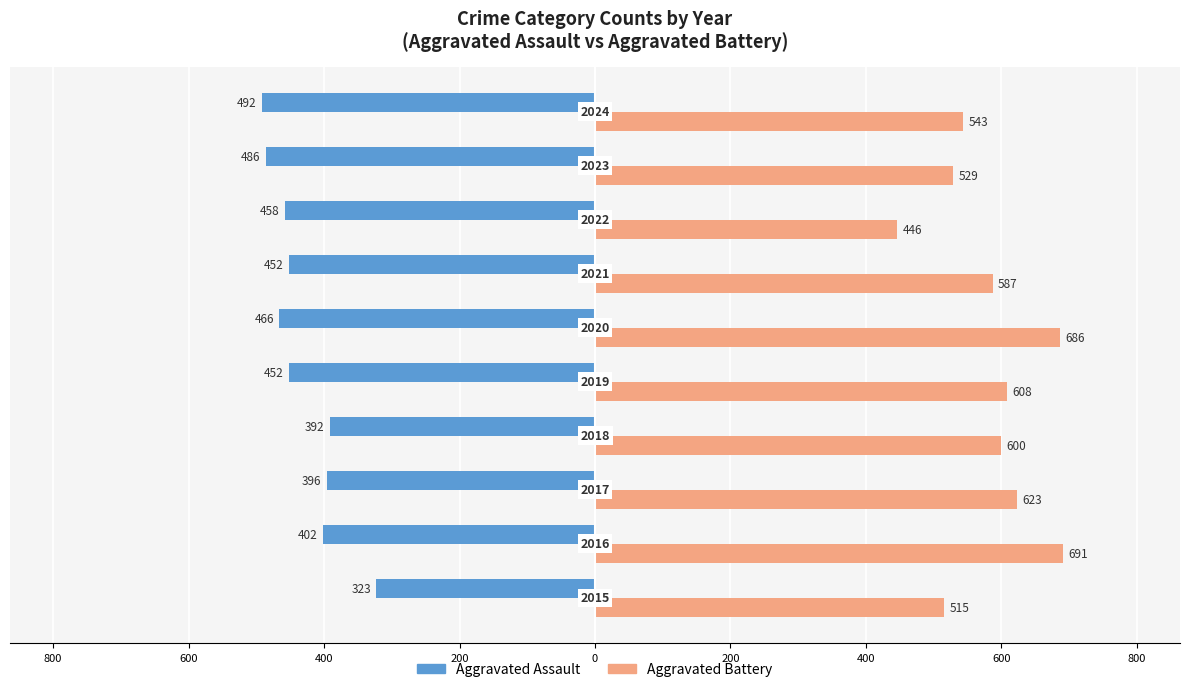

What are all the series names shown in the legend?

Aggravated Assault, Aggravated Battery